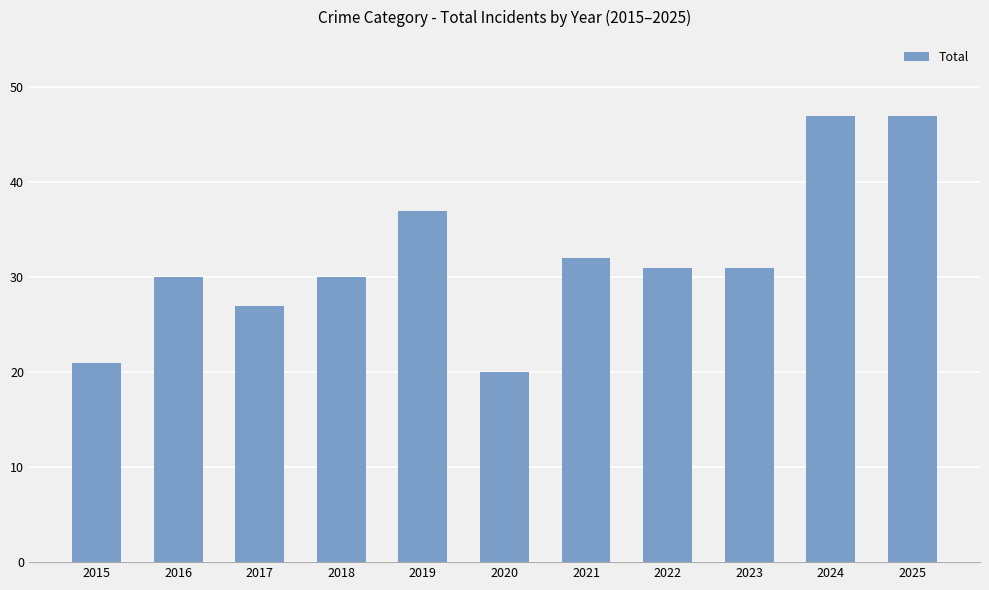

What is the sum of the values at 2025 and 2021?

79